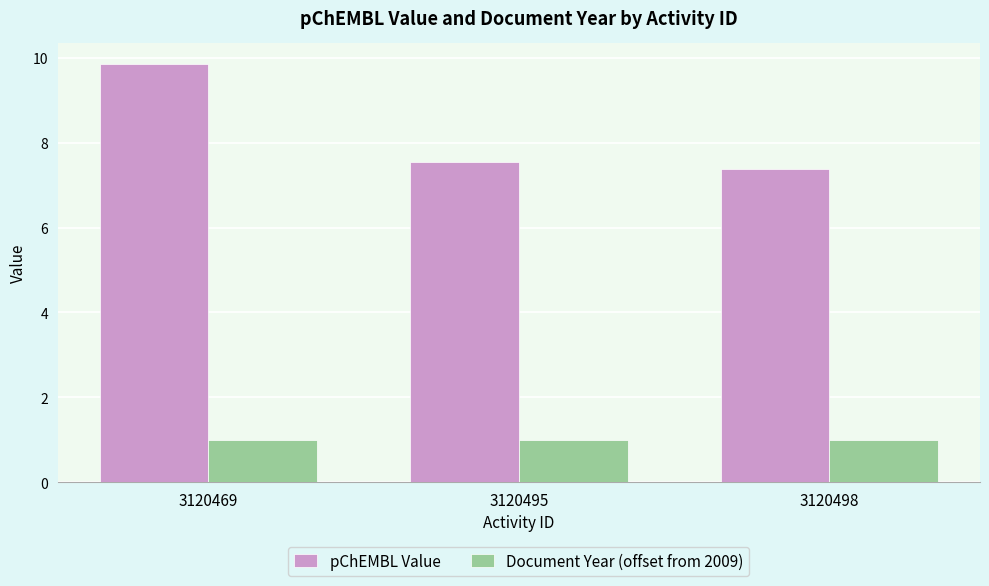

What is the sum of all pChEMBL Value values?

24.8